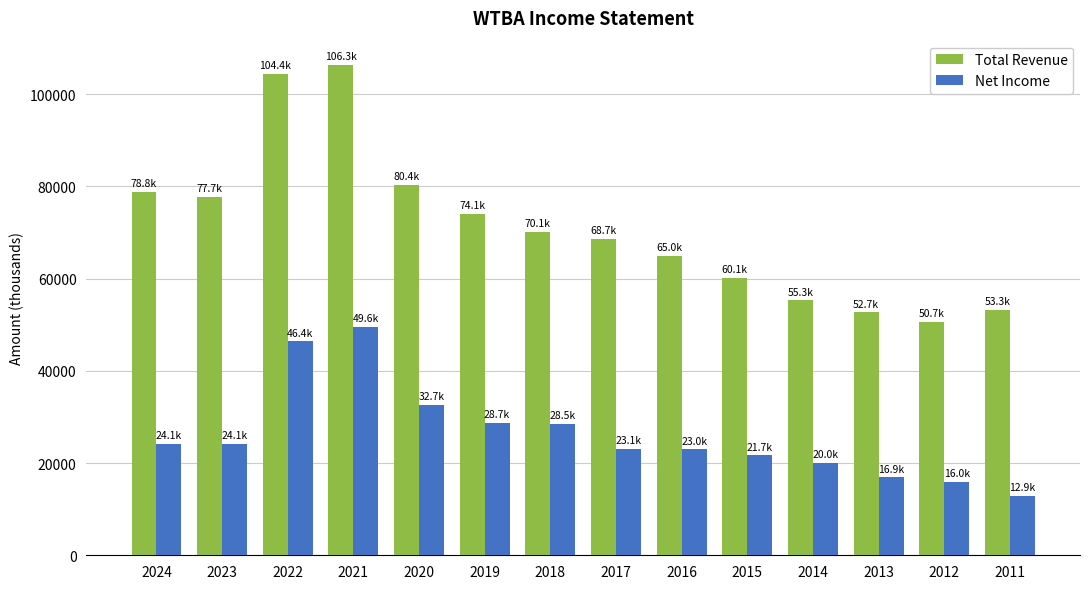

The value of Net Income at 2021 is 72410. True or false?

False